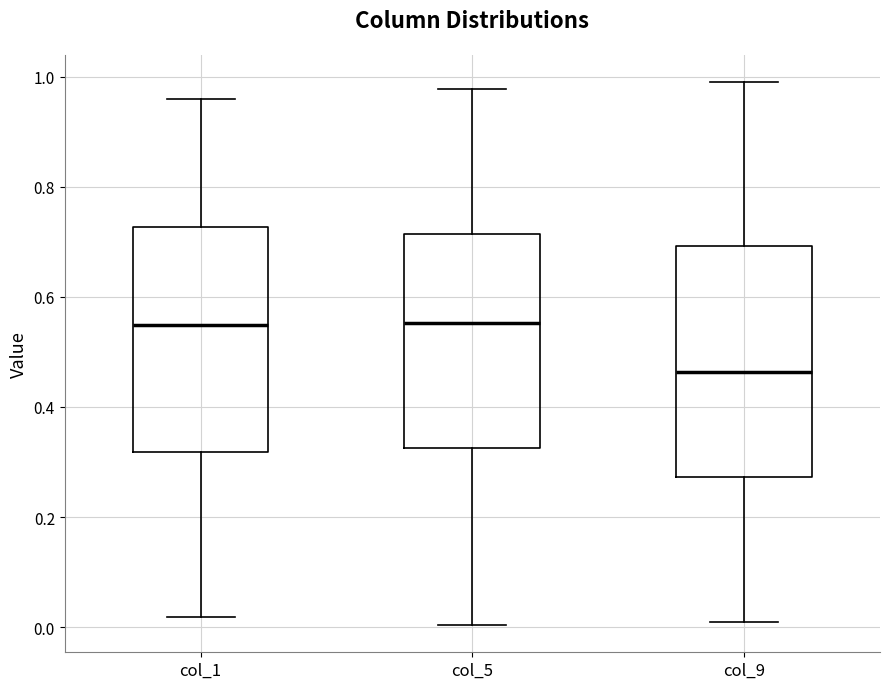

Reading left to right, transcribe this box plot: for each box, give where its median line is, the range the box spans, and where its two whiskers end, as read against the y-axis. The values are not printed on the chart, so give them approximately, as read against the axis.

col_1: median 0.54, box 0.32 to 0.72, whiskers 0.02 to 0.96
col_5: median 0.56, box 0.32 to 0.72, whiskers 0.00 to 0.98
col_9: median 0.46, box 0.28 to 0.70, whiskers 0.00 to 1.00